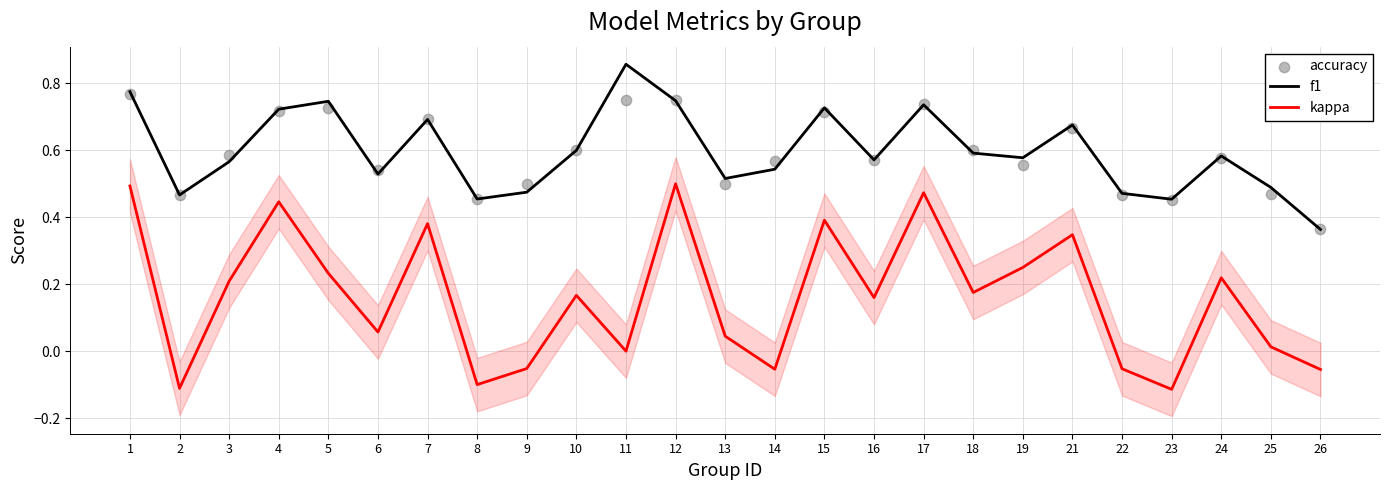

What is the total value across all series at 2?

0.8